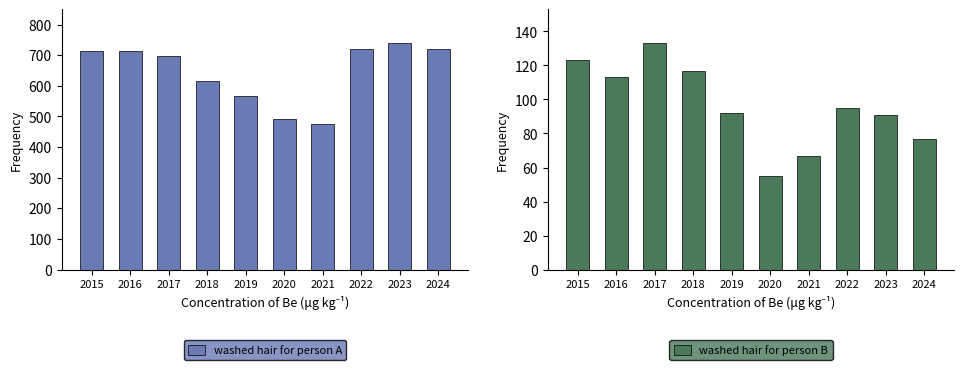

What is the total value across all series at 2019?

660